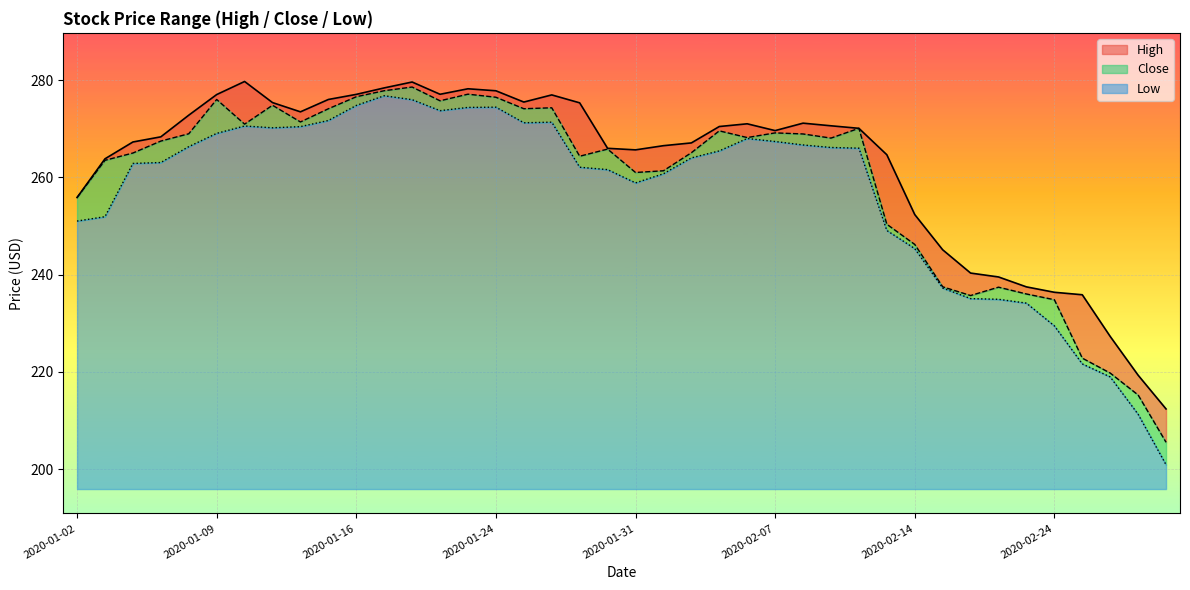

At which category does High reach its first local peak?

2020-01-10